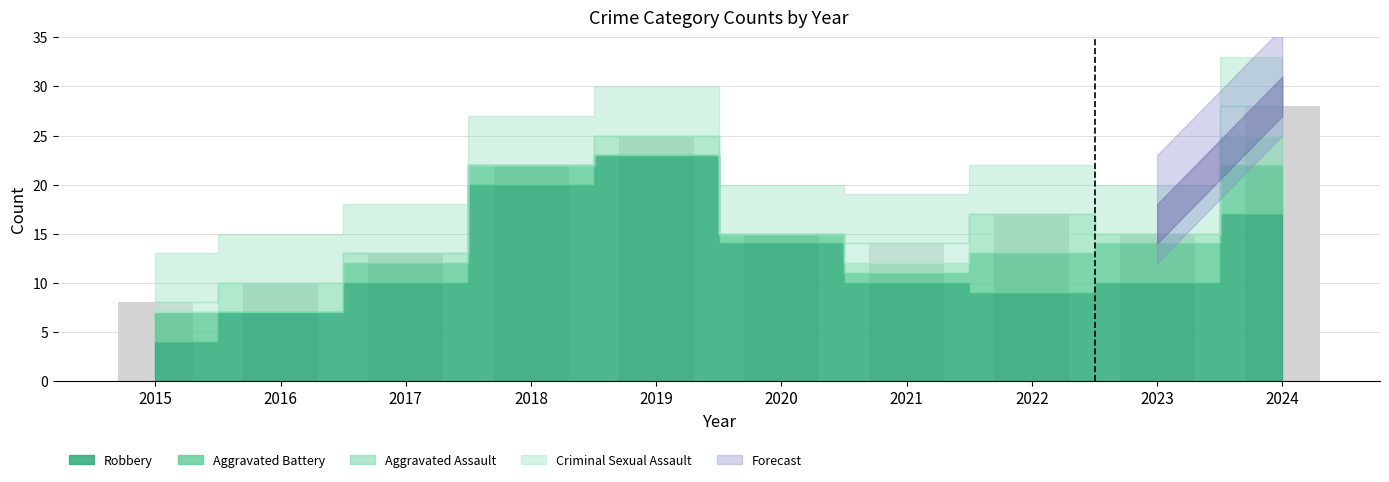

What is the value of the 6th bar from the left?

15